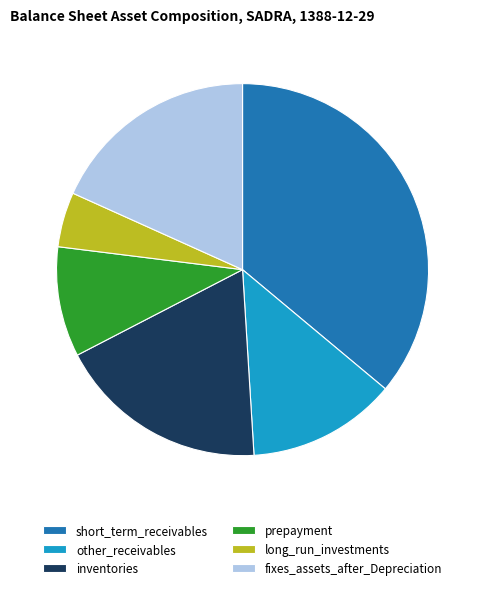

Does any single category account for the majority?

No